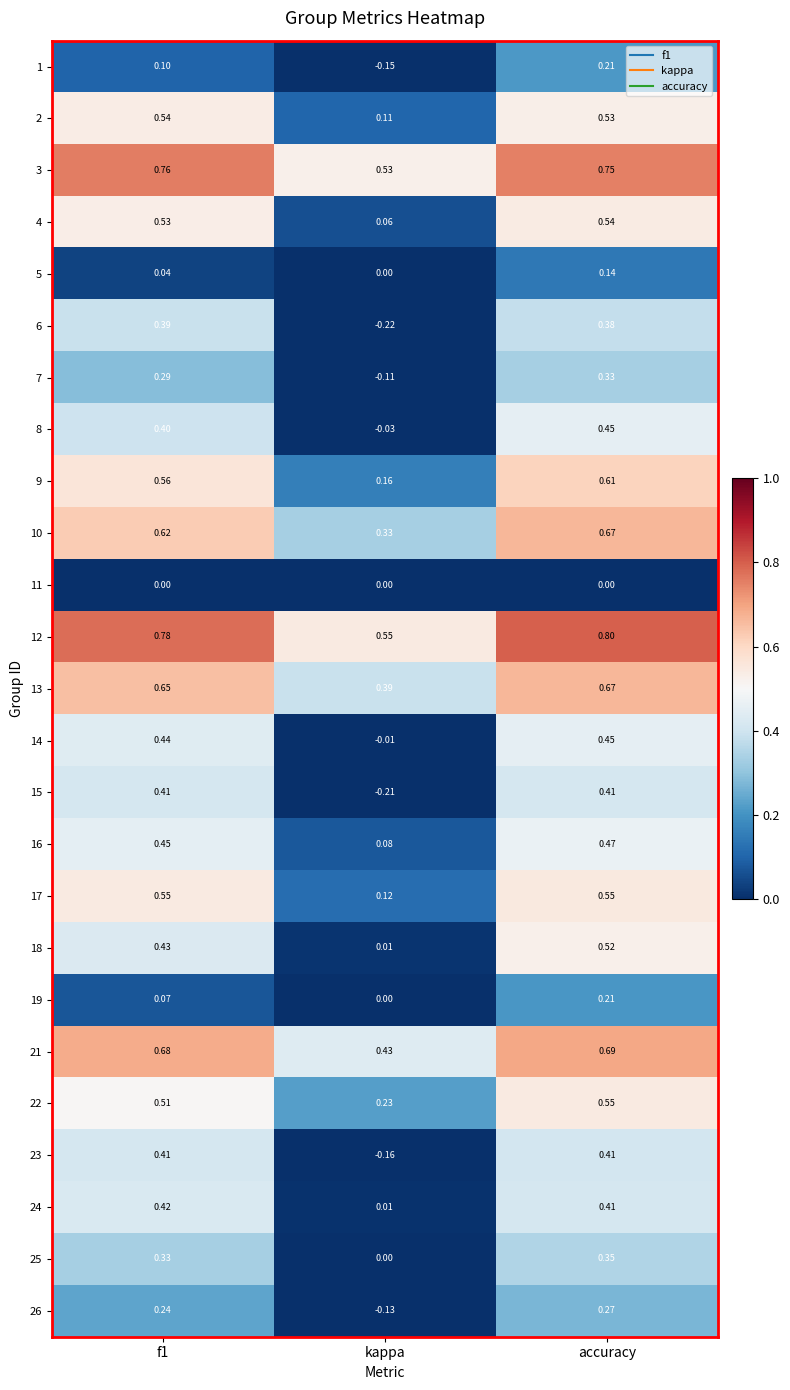

Is the value of 12 at accuracy greater than the value of 18 at kappa?

Yes